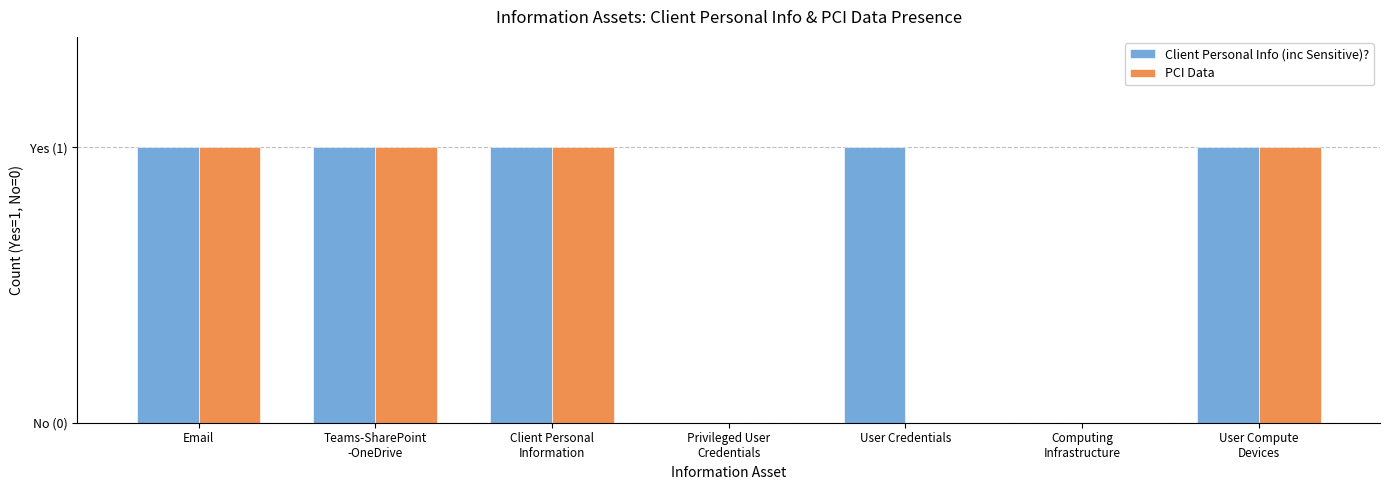

Are the bars horizontal?

No